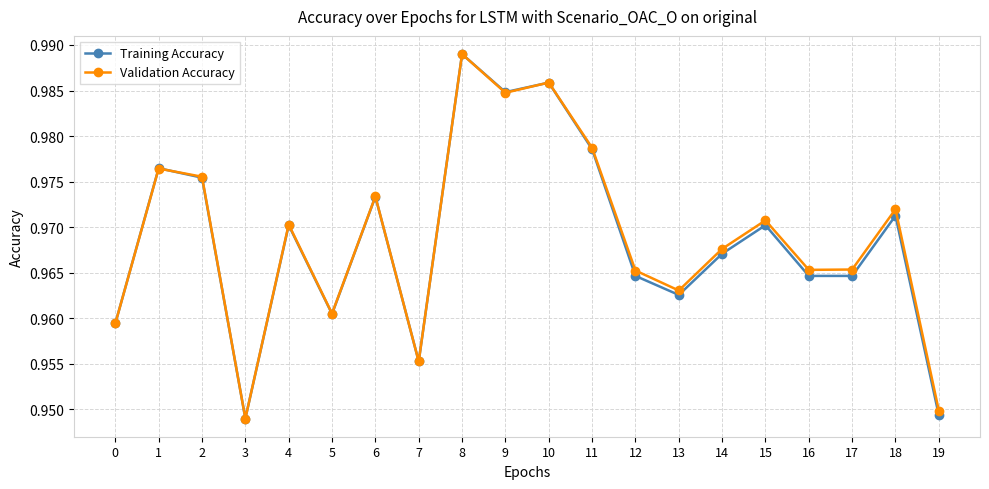

Where is the first local maximum for Validation Accuracy?

1